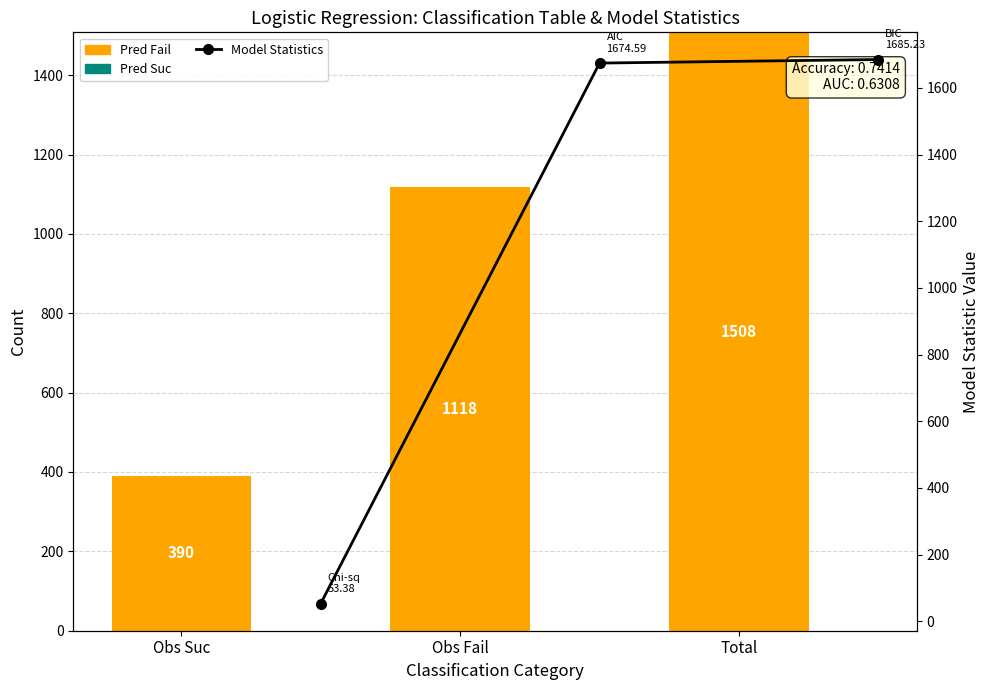

The value of Model Statistics at Obs Fail is 1674.6. True or false?

True